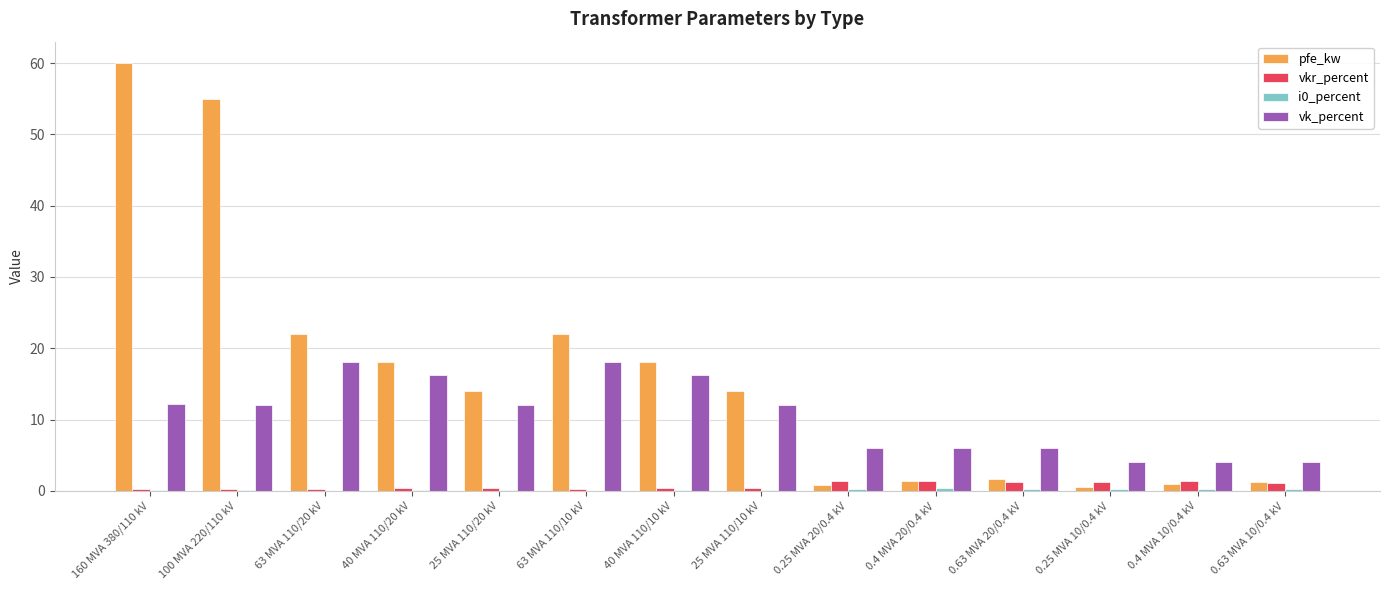

The value of pfe_kw at 40 MVA 110/10 kV is 18.0. True or false?

True